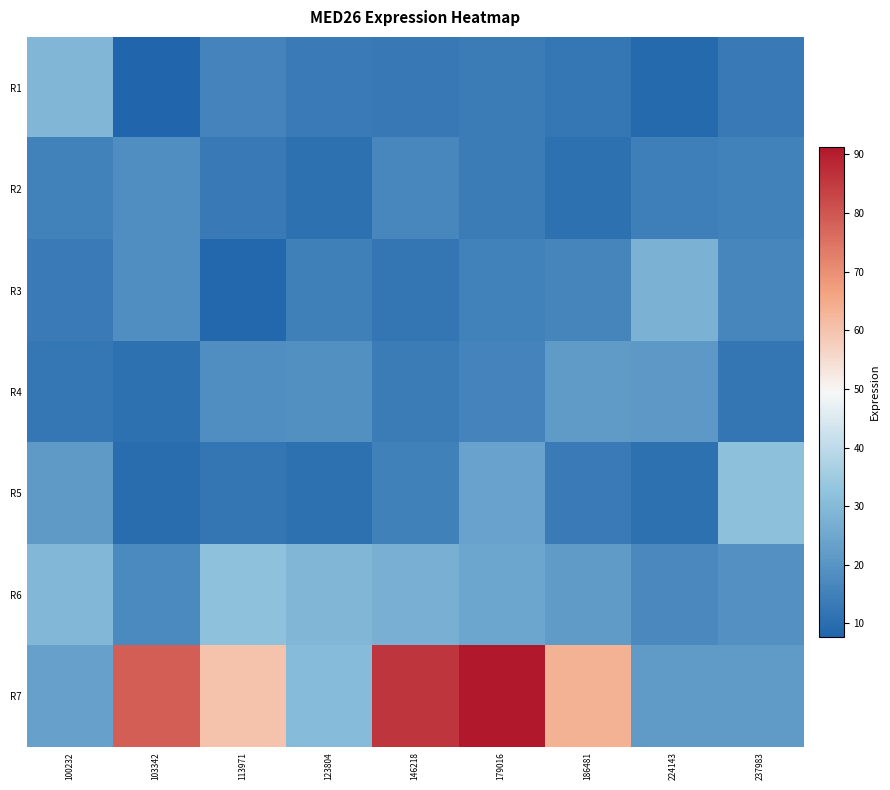

Reading left to right, list all the values displayed in this chart.

R1: 100232=29.0	103342=7.7	113971=15.8	123804=13.4	146218=12.7	179016=13.7	186481=12.5	224143=9.2	237983=13.1
R2: 100232=15.4	103342=18.3	113971=13.0	123804=10.7	146218=16.7	179016=13.7	186481=10.9	224143=14.3	237983=15.3
R3: 100232=13.5	103342=18.4	113971=8.4	123804=14.7	146218=12.0	179016=15.3	186481=16.1	224143=27.8	237983=16.3
R4: 100232=12.5	103342=10.7	113971=18.4	123804=18.9	146218=13.7	179016=15.6	186481=21.7	224143=21.2	237983=12.1
R5: 100232=21.5	103342=9.8	113971=12.2	123804=10.7	146218=15.0	179016=23.9	186481=13.5	224143=10.7	237983=31.7
R6: 100232=29.5	103342=17.2	113971=32.1	123804=29.0	146218=27.1	179016=24.4	186481=21.9	224143=16.8	237983=19.4
R7: 100232=23.5	103342=78.6	113971=60.2	123804=30.3	146218=85.9	179016=91.3	186481=63.4	224143=22.0	237983=22.0